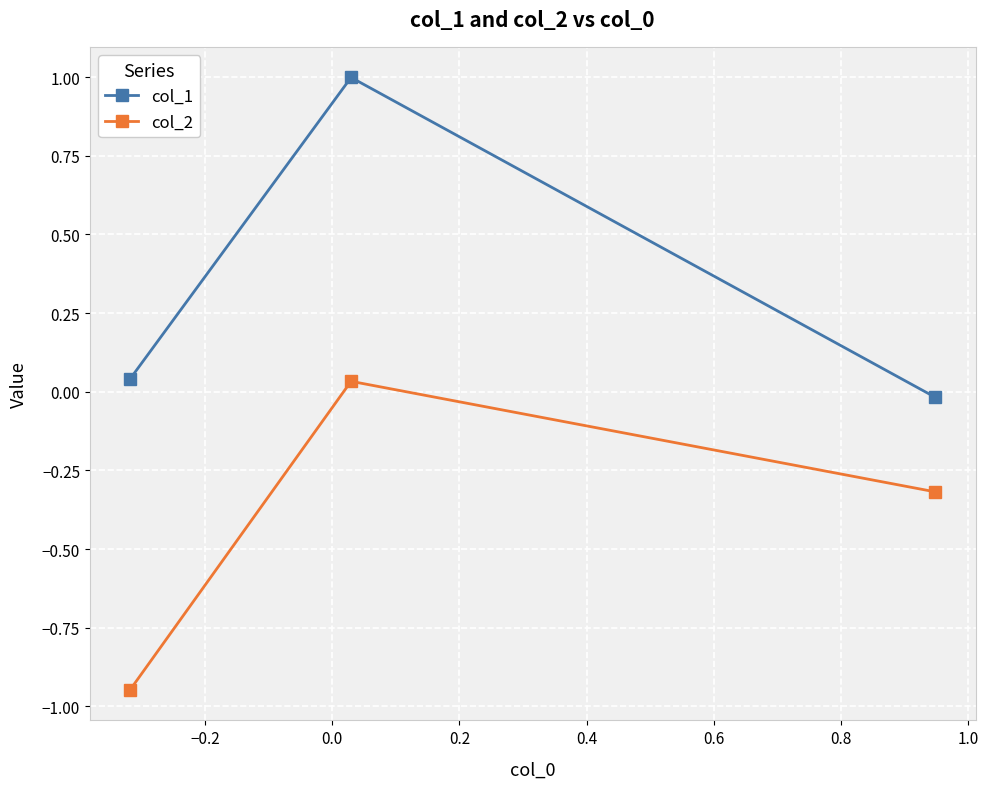

Rank the series by their maximum value, from highest to lowest.

col_1, col_2